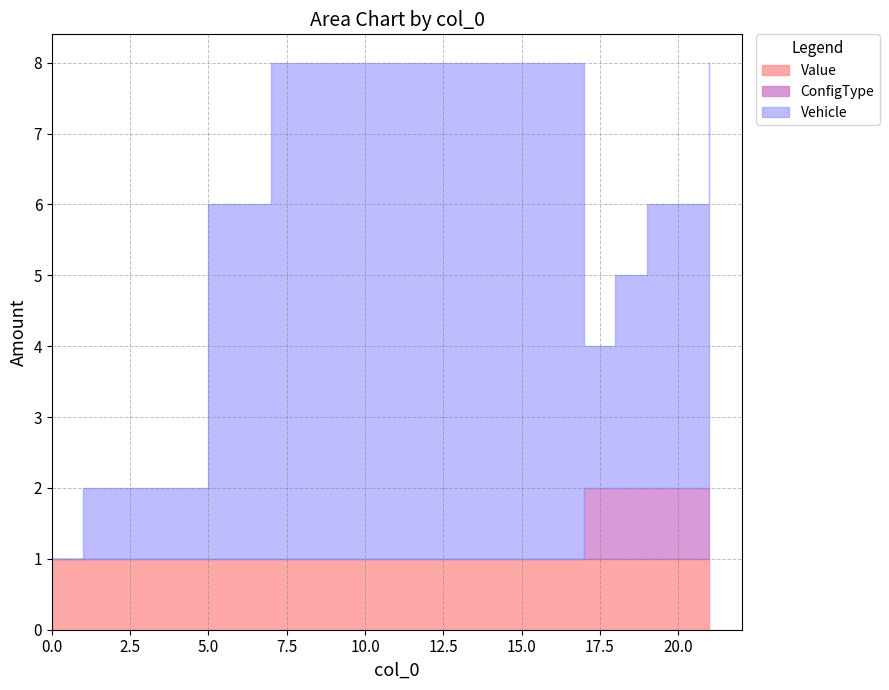

Rank the series by their average value, from lowest to highest.

ConfigType, Value, Vehicle